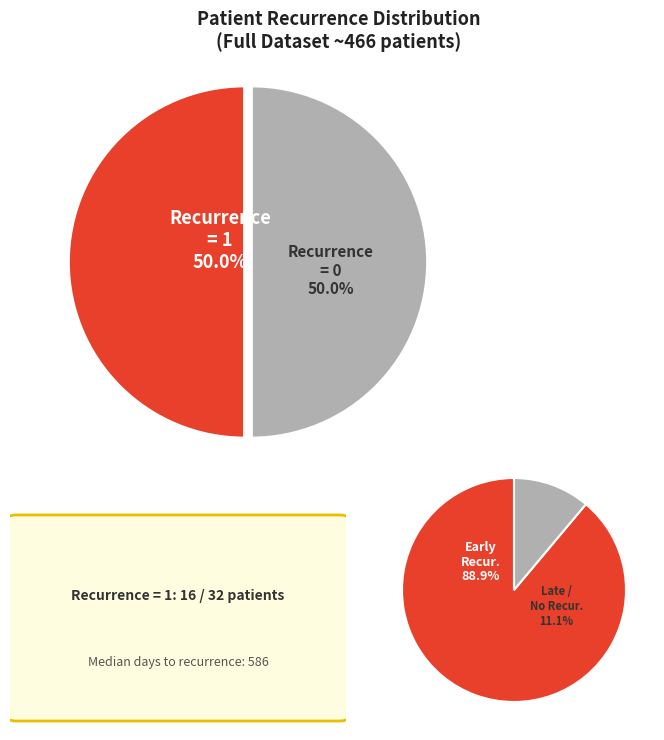

Is 16 the majority of the pie?

No